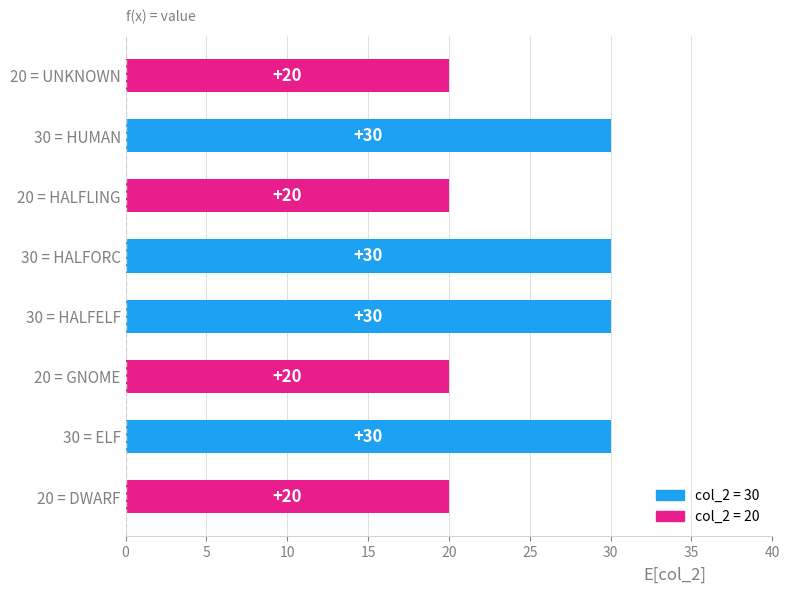

How many bars are there in total?

8